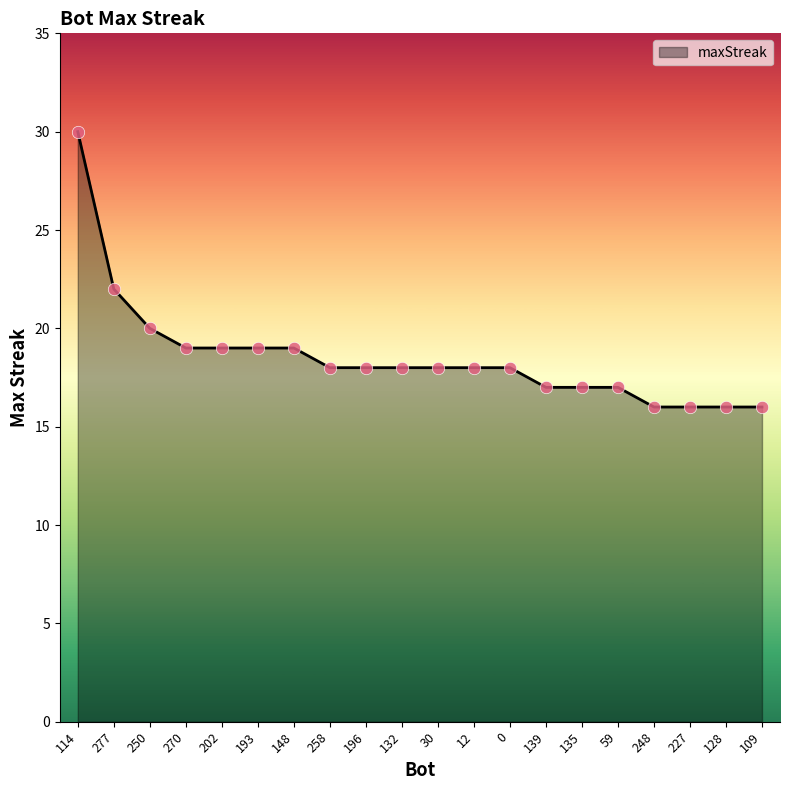

Approximately how many times larger is the value at 202 compared to 148?

1.0